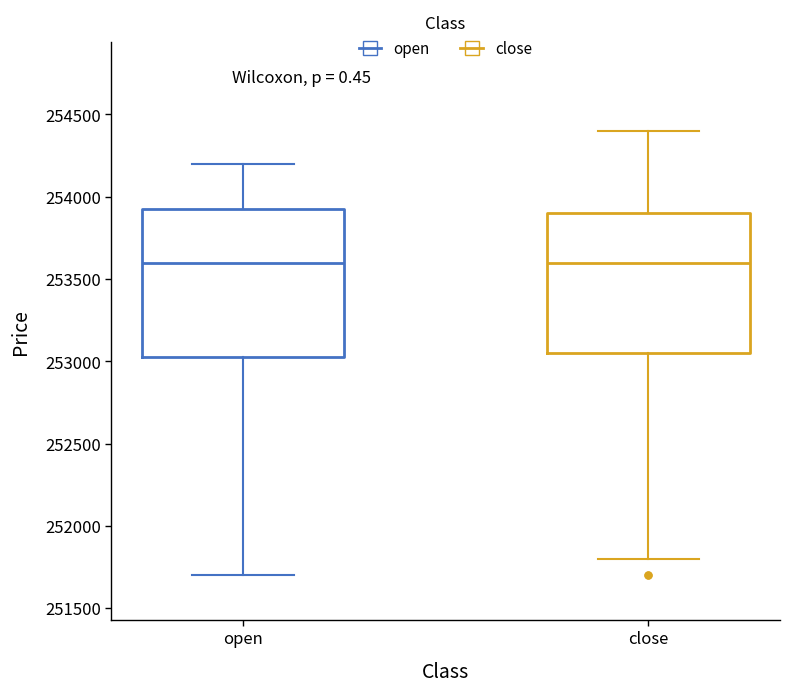

Reading left to right, transcribe this box plot: for each box, give where its median line is, the range the box spans, and where its two whiskers end, as read against the y-axis. The values are not printed on the chart, so give them approximately, as read against the axis.

open: median 253600, box 253050 to 253950, whiskers 251700 to 254200
close: median 253600, box 253050 to 253900, whiskers 251800 to 254400